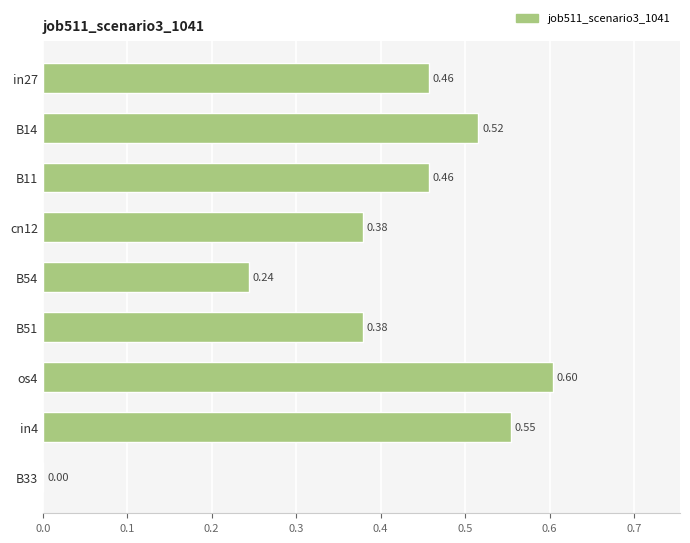

Between B54 and B11, which is larger?

B11